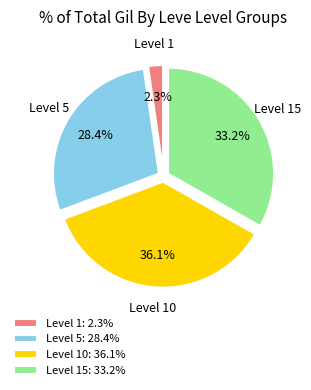

Is there any slice that represents more than half of the pie?

No